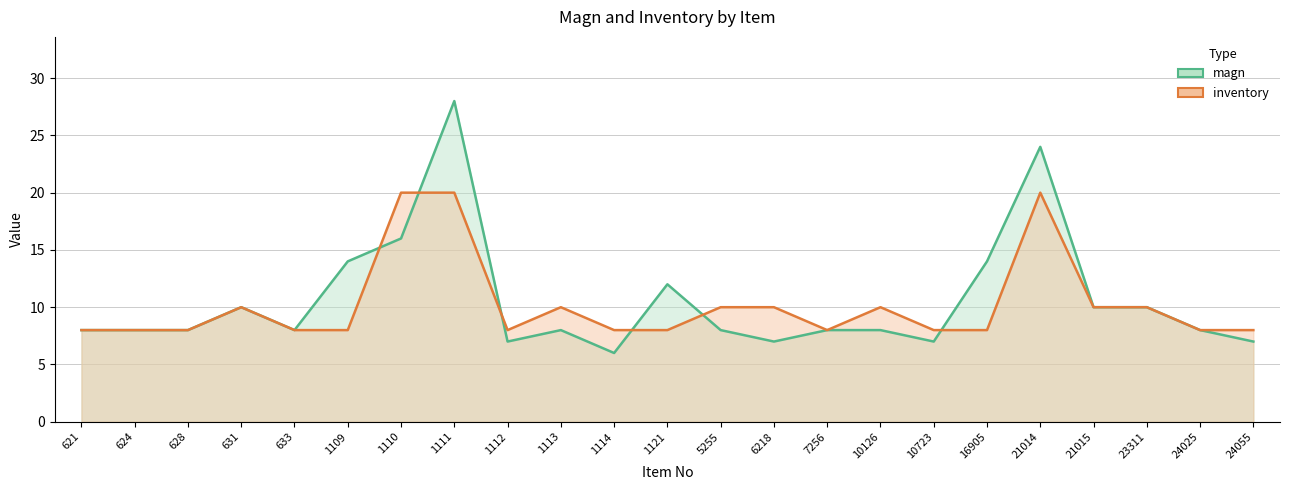

How many lines are shown in the chart?

2